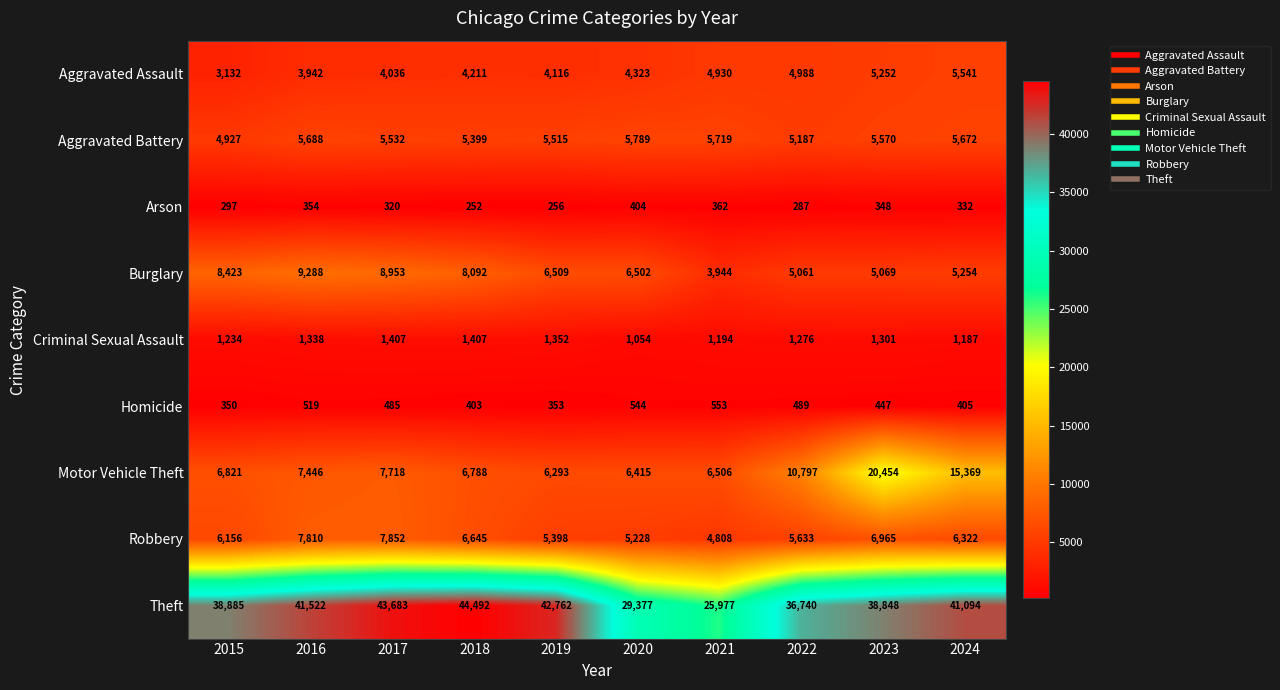

Which series changed the most between 2020 and 2023?

Motor Vehicle Theft